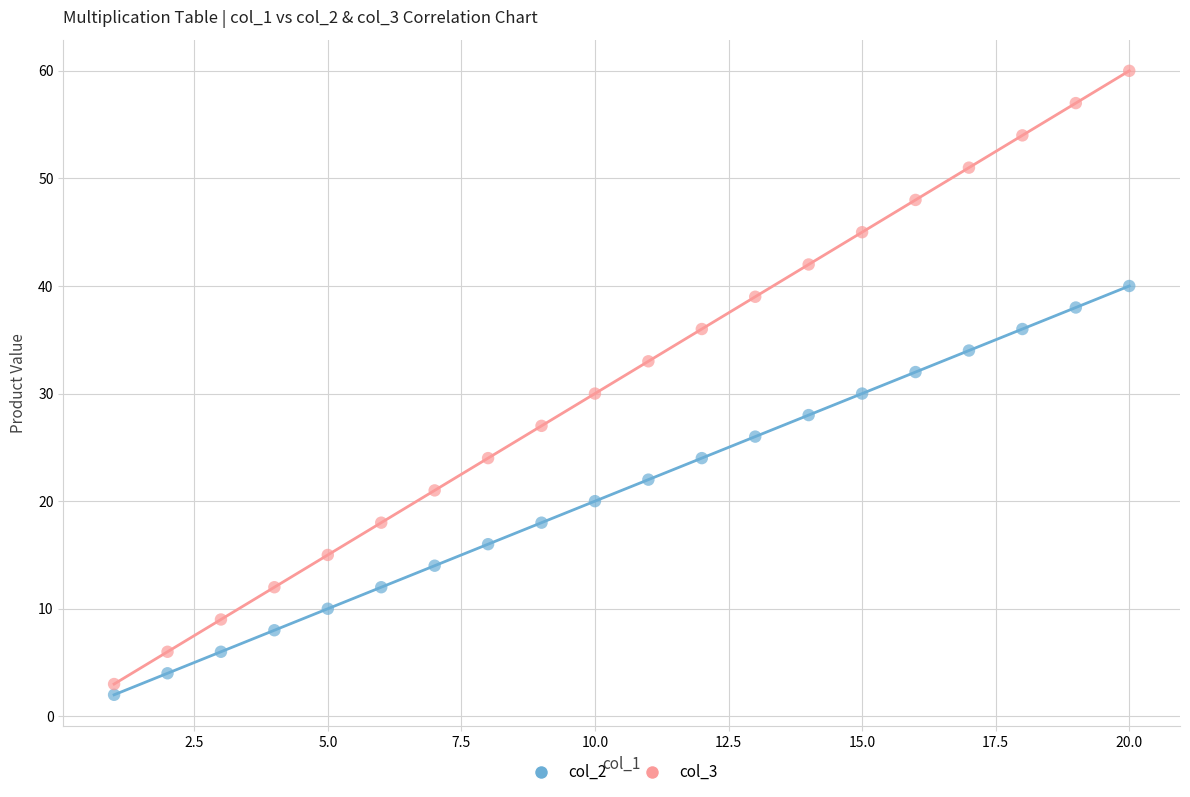

Across all data points, what is the range of Y values (max minus min)?

58